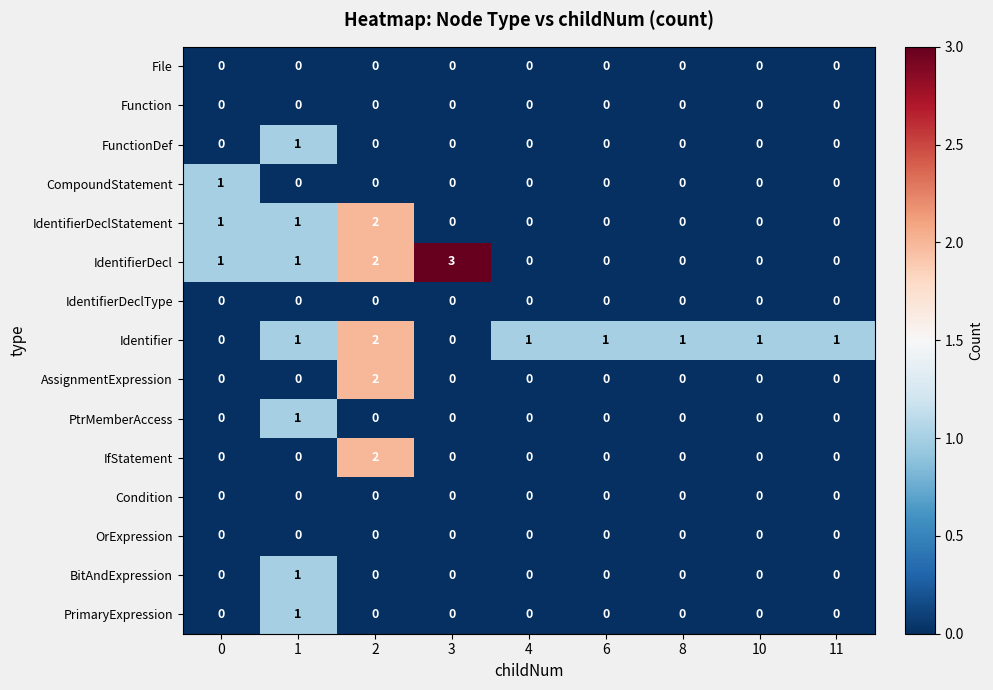

What is the total value across all series at 3?

3